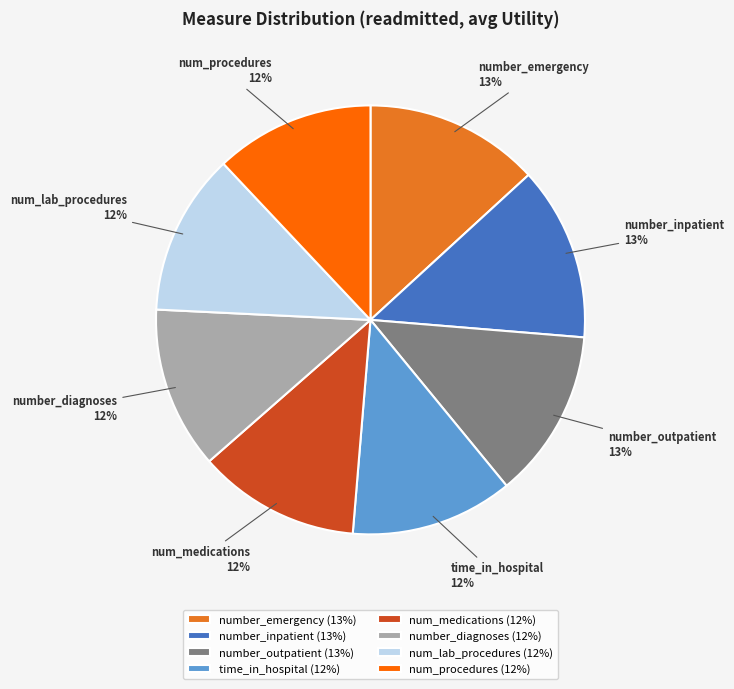

Is number_diagnoses the majority of the pie?

No